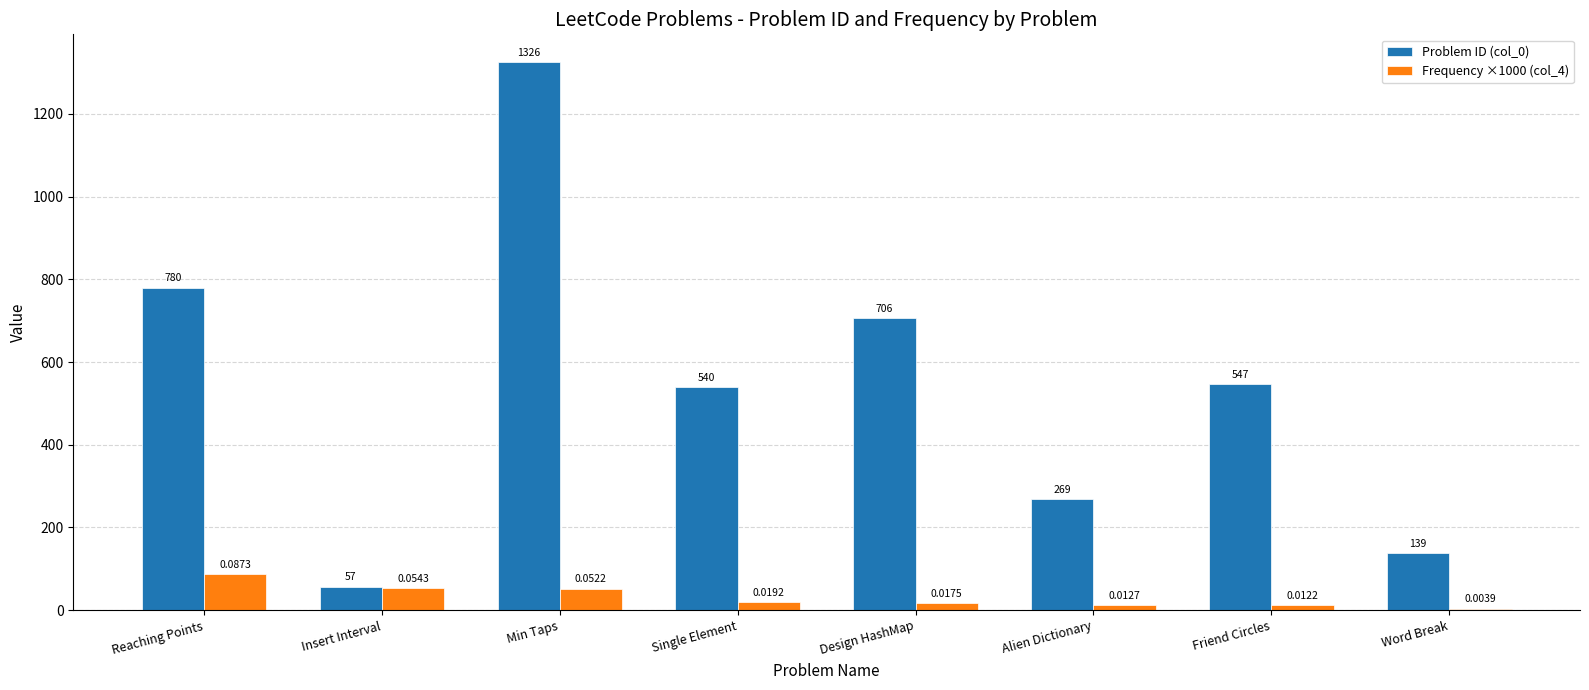

Count the number of data series in this chart.

2